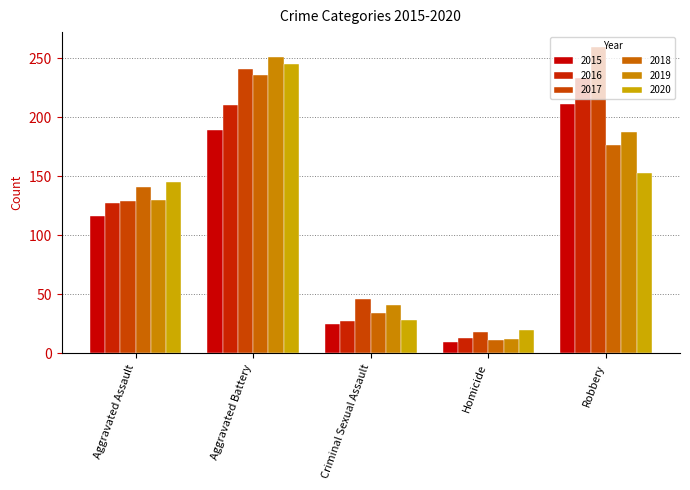

Which category has the highest value across all series?

Robbery